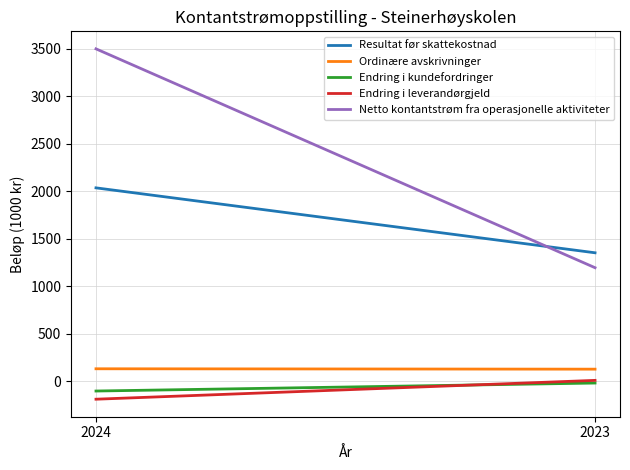

True or false: Endring i leverandørgjeld has a value of -50 at 2024.

False